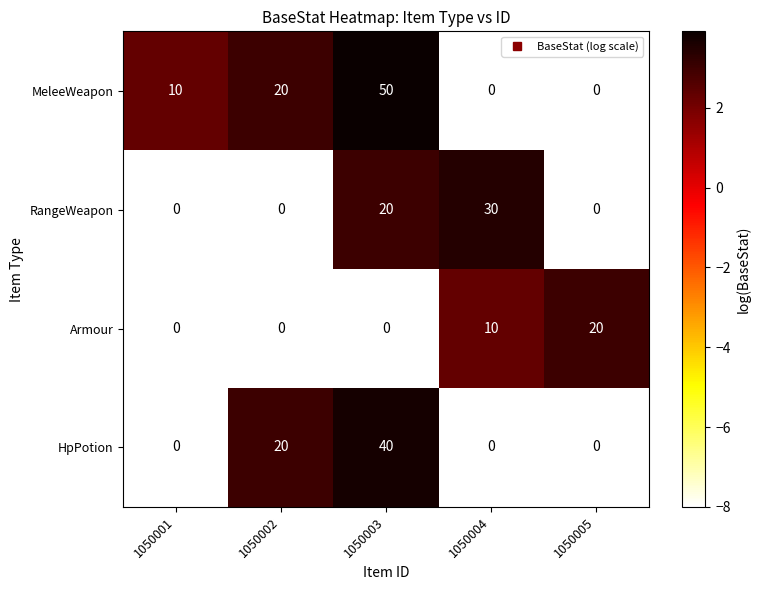

At which label does RangeWeapon reach its peak?

1050004